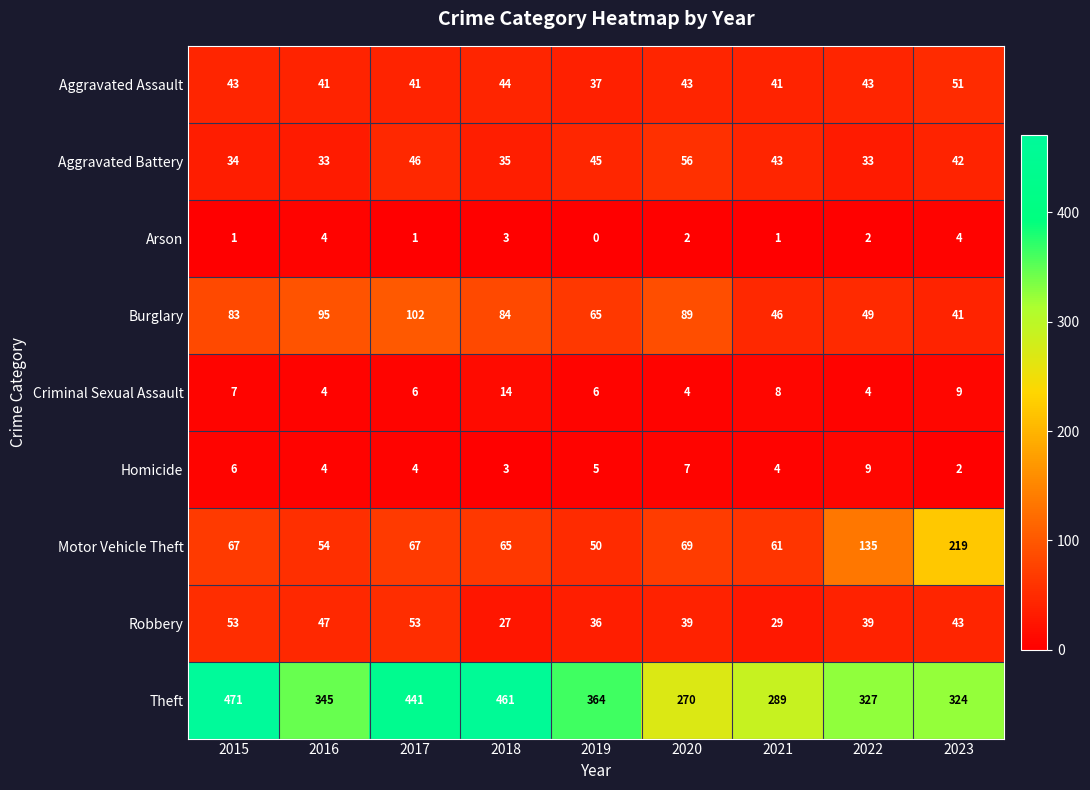

How many Arson values are between 1 and 3?

6